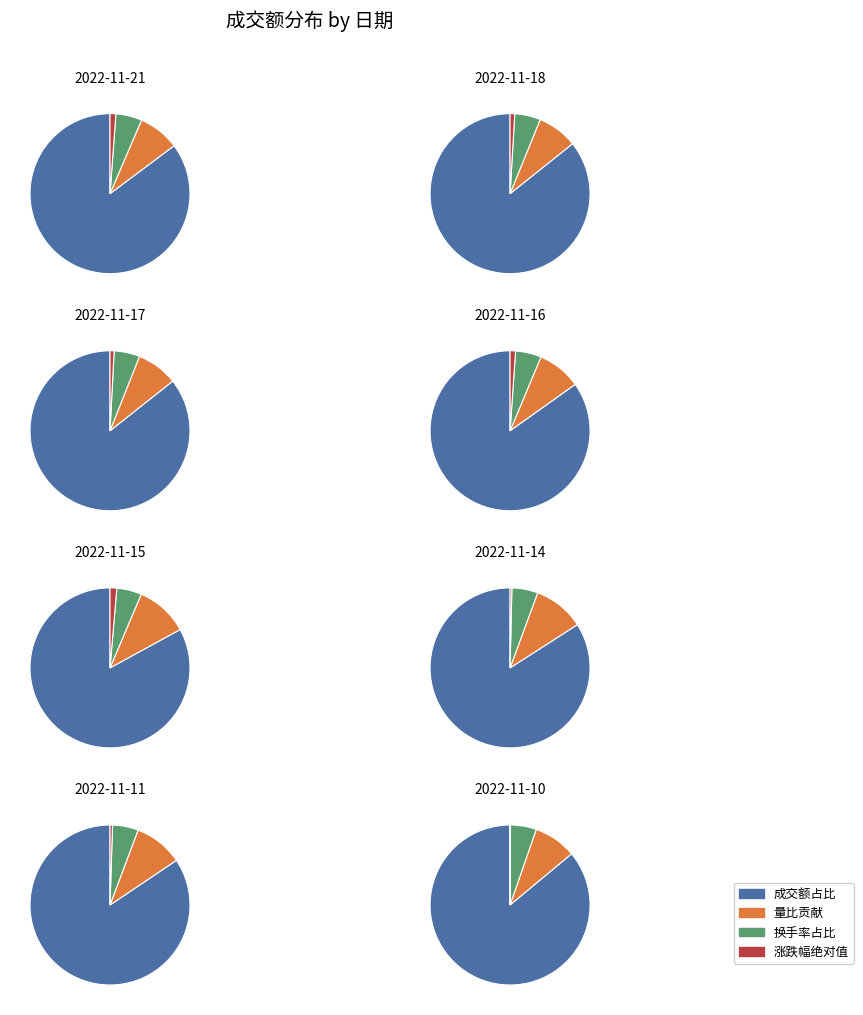

Is it true that 2022-11-16 is 13% of the pie?

True